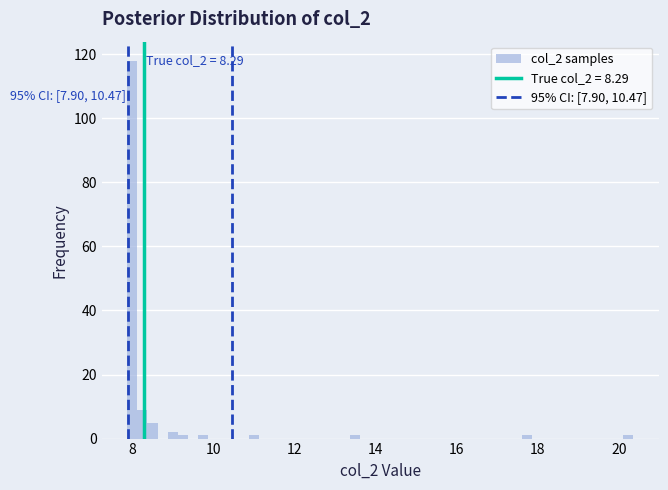

Around what value on the x-axis is the tallest bar? Give the approximate position of its centre, as read against the axis.

8.0